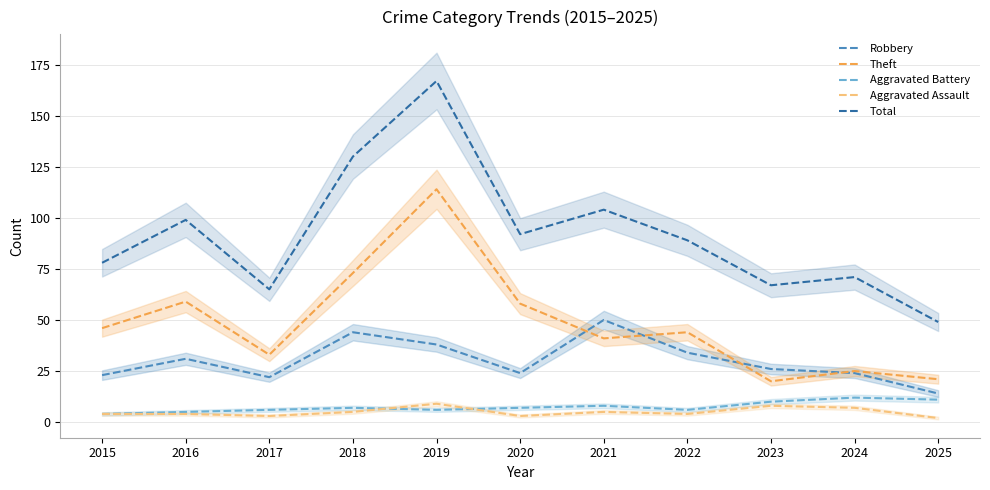

True or false: Robbery has a value of 14 at 2025.

True